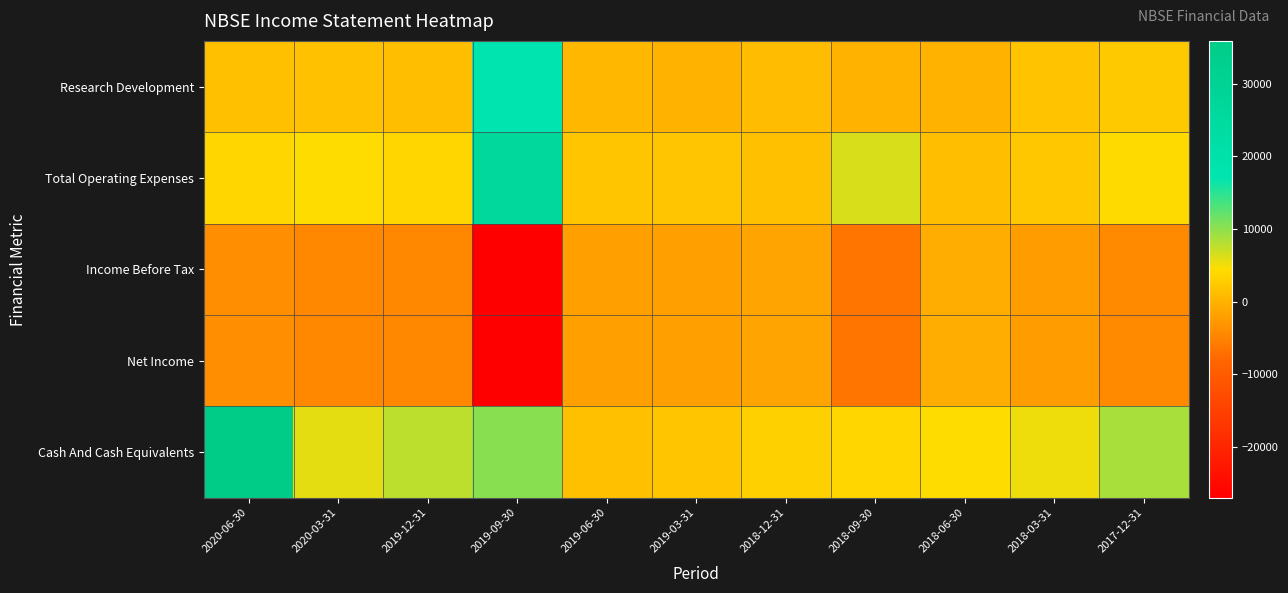

At which category is the sum across all series the highest?

2020-06-30